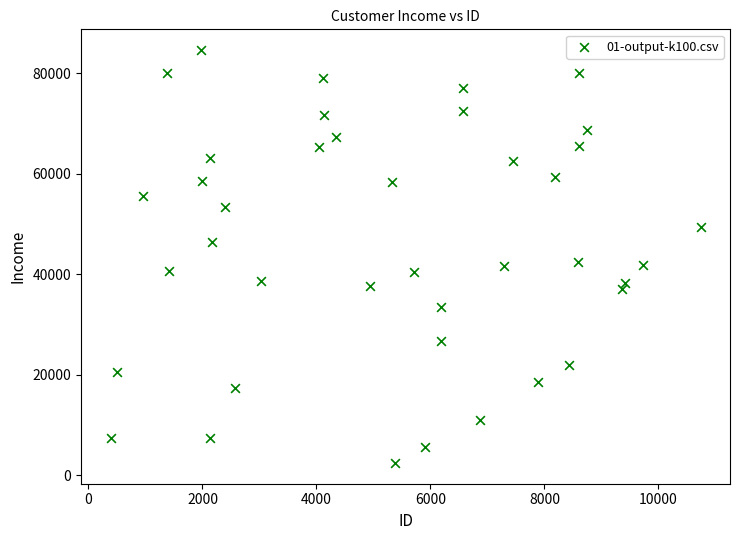

What is the range of Y values (max minus min)?

82171